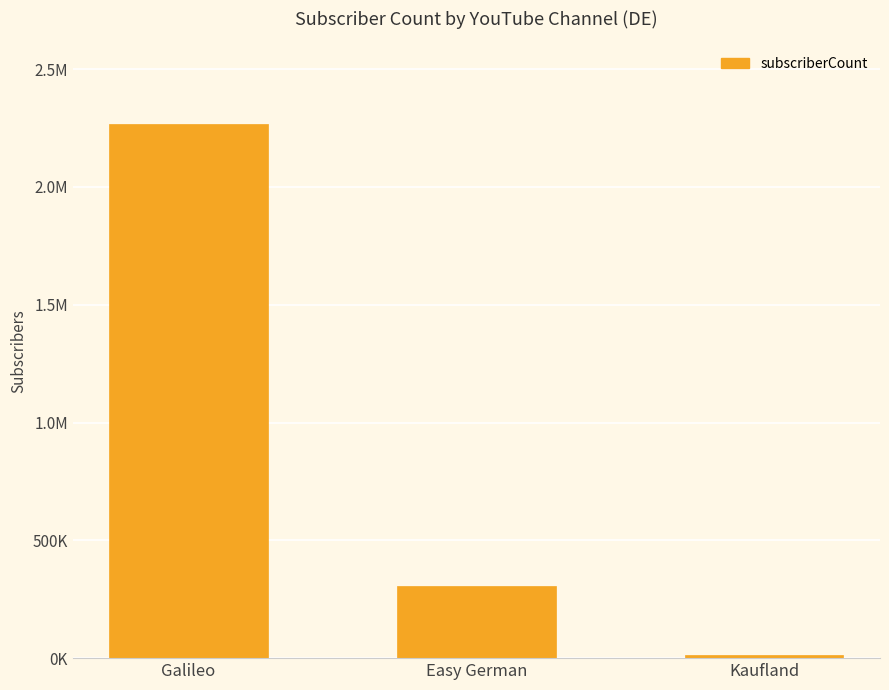

What is the average value?

862496